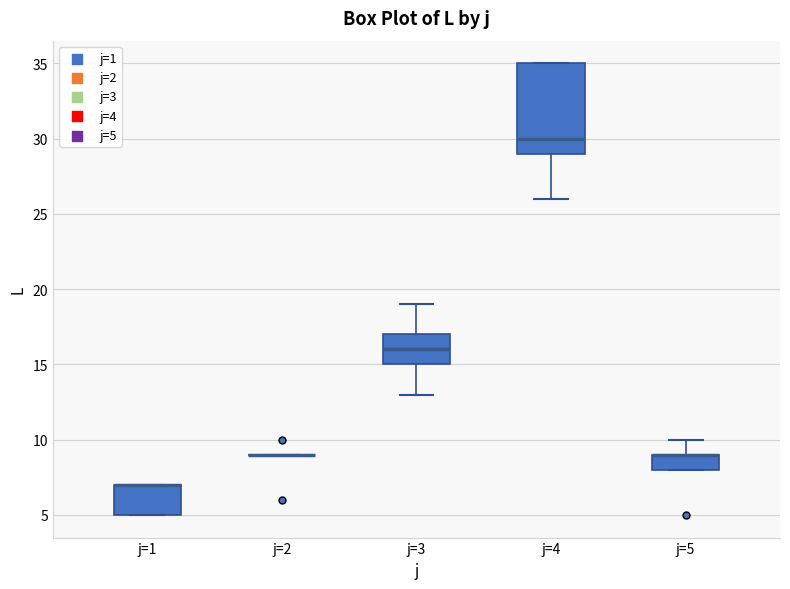

Where is the upper edge of the box for j=3 on the y-axis? The values are not printed on the chart, so give them approximately, as read against the axis.

17